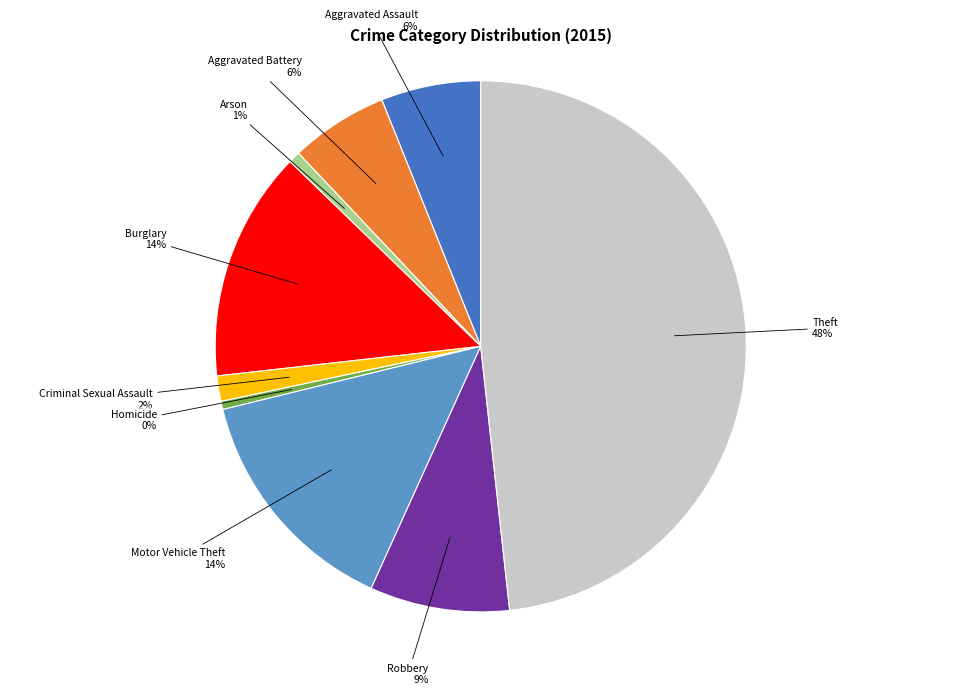

To the nearest percent, what is the combined percentage of Criminal Sexual Assault and Aggravated Battery?

8%